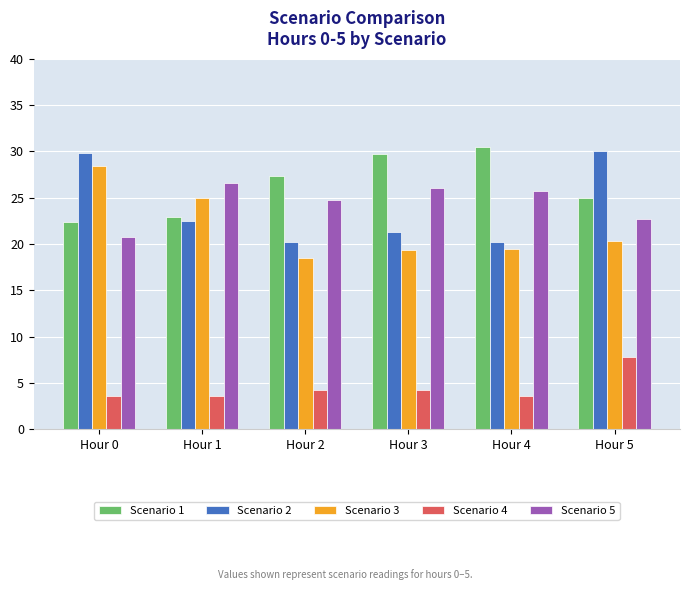

What is the maximum value shown in the chart?

30.5